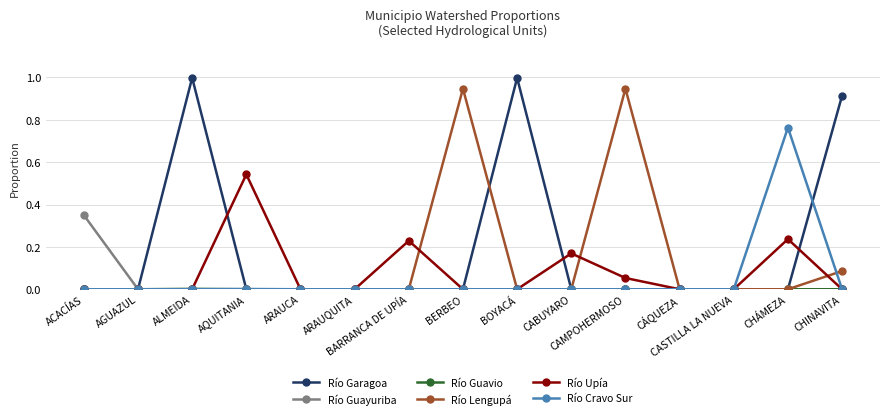

At which label does Río Guayuriba reach its peak?

ACACÍAS